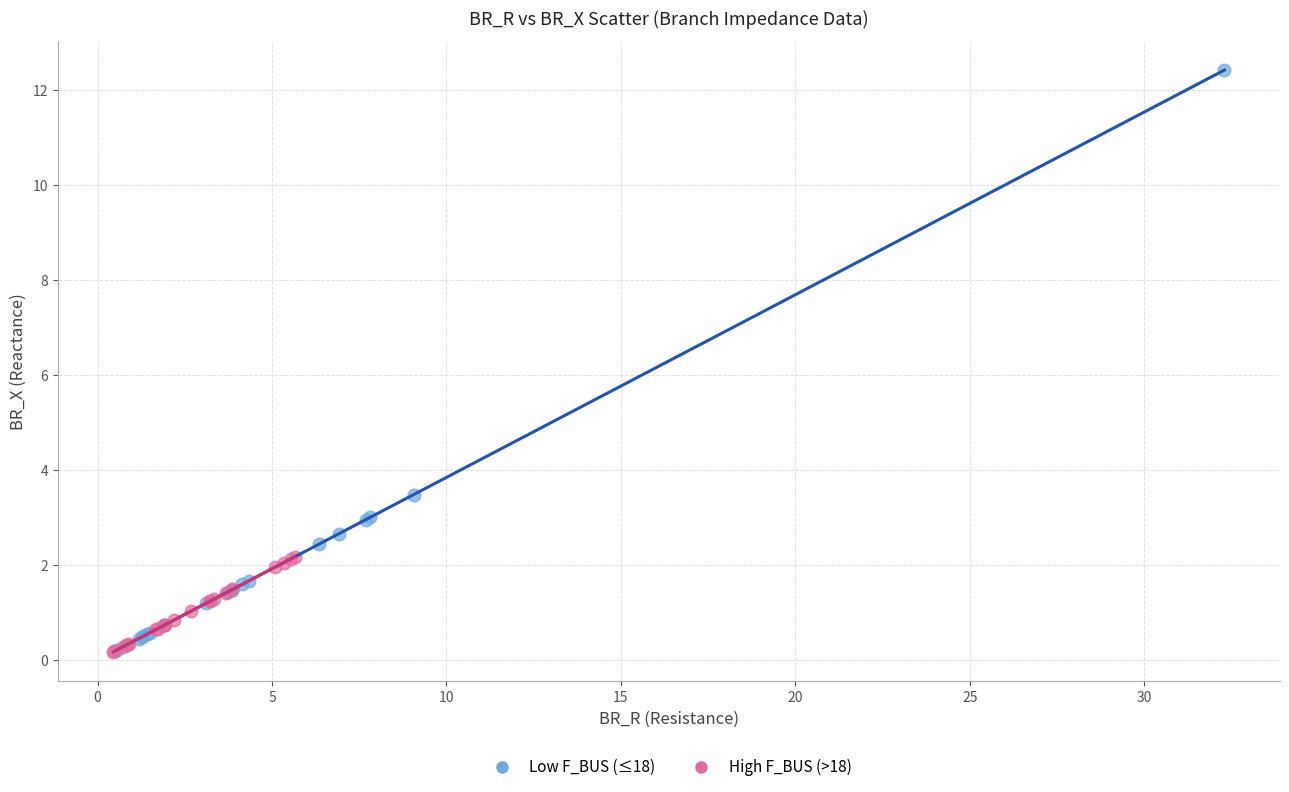

Which series reaches the maximum Y coordinate?

Low F_BUS (≤18)